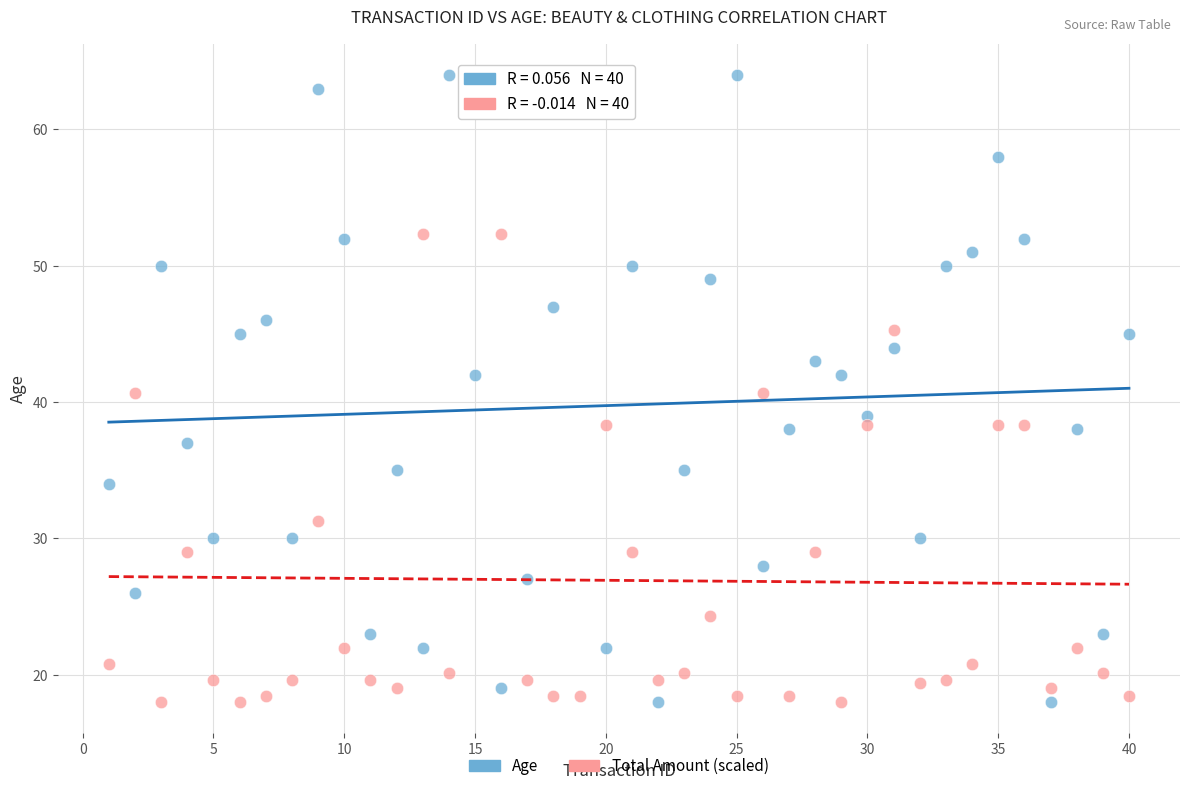

What is the X range (max minus min) for the scatter plot?

39.0